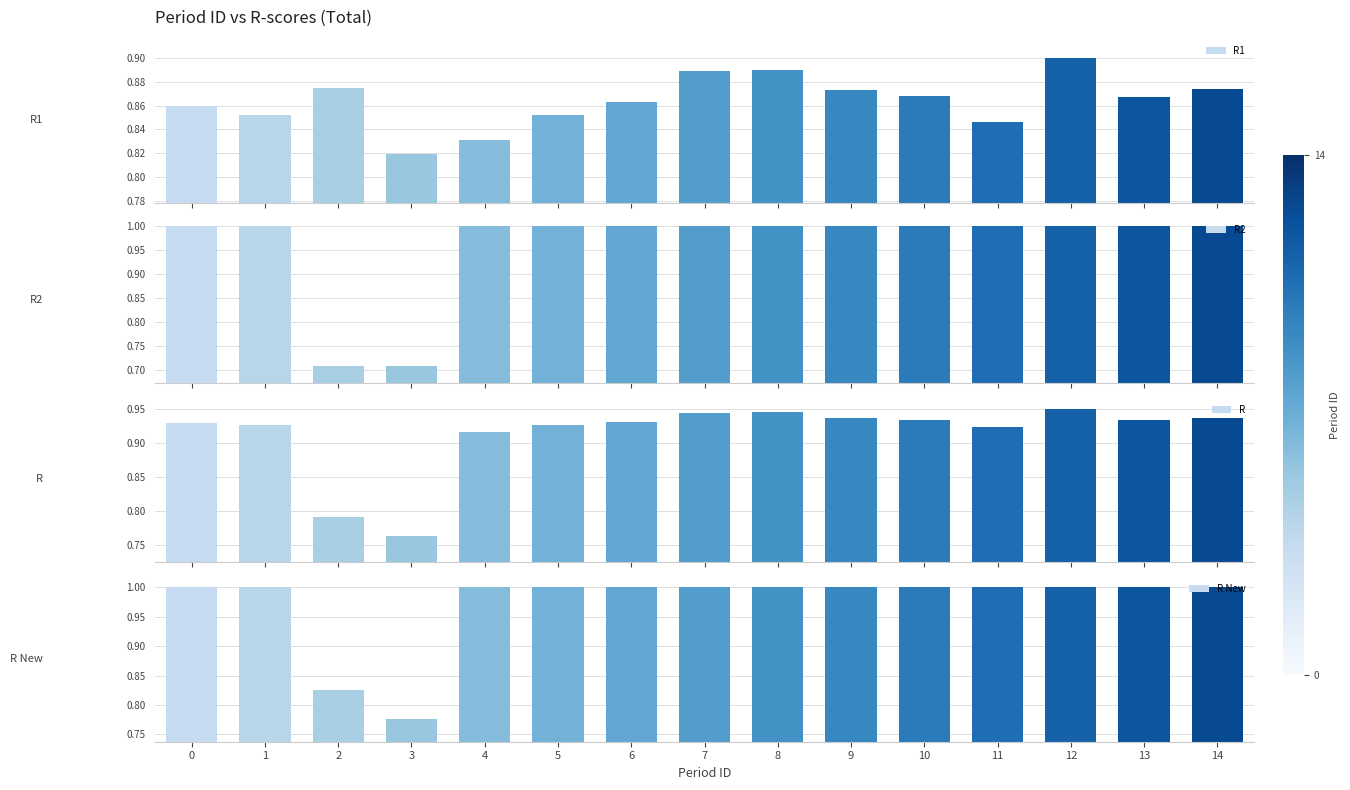

What is the smallest value displayed?

0.7